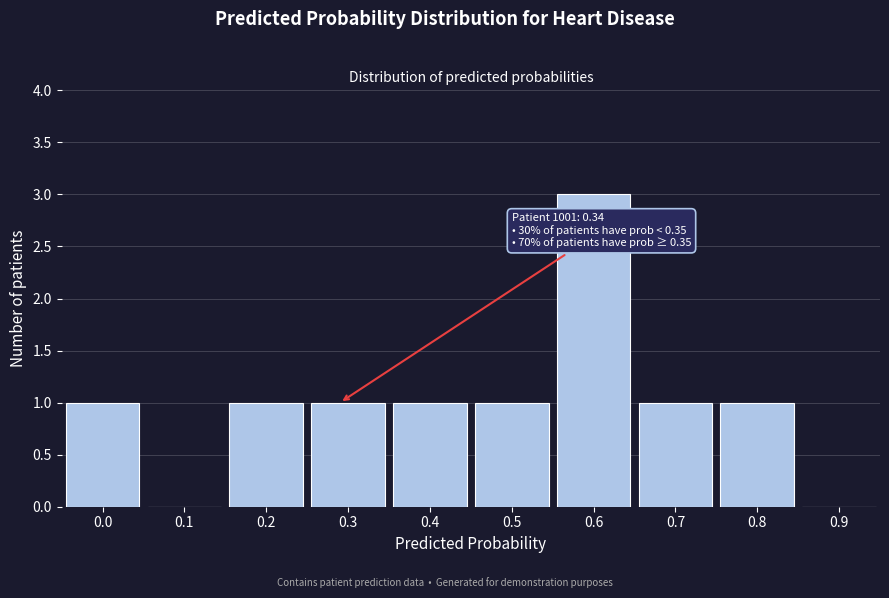

Reading right to left, list all the values displayed in this chart.

0.9=0	0.8=1	0.7=1	0.6=3	0.5=1	0.4=1	0.3=1	0.2=1	0.1=0	0.0=1